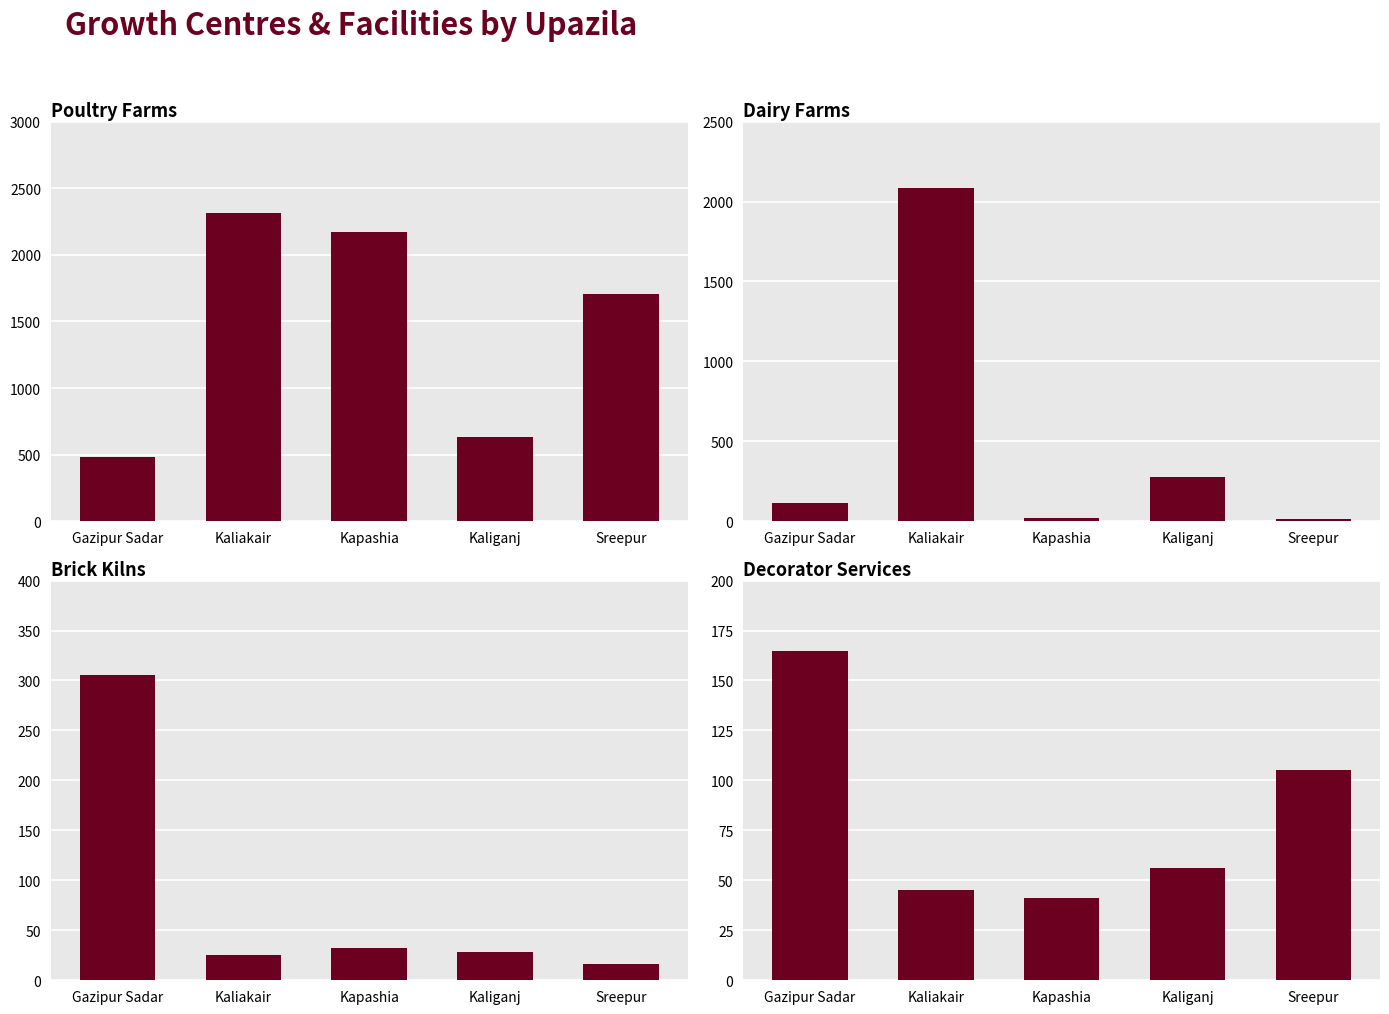

List the labels in order of Poultry farm value, smallest first.

Gazipur Sadar, Kaliganj, Sreepur, Kapashia, Kaliakair